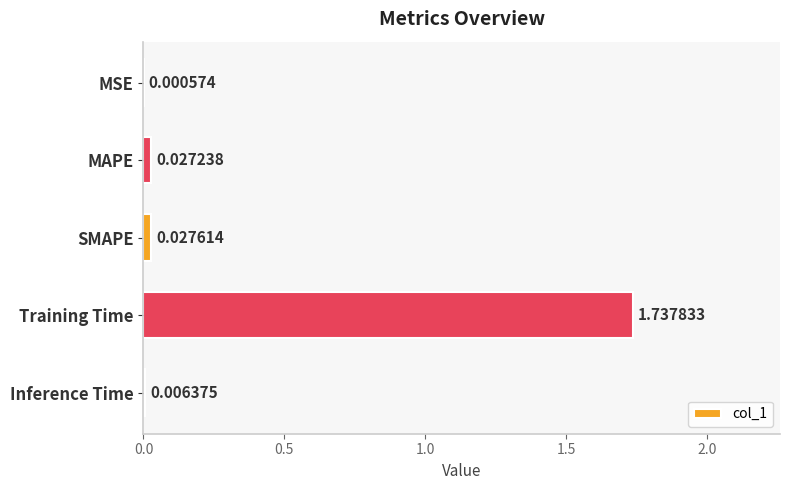

Are the bars horizontal?

Yes